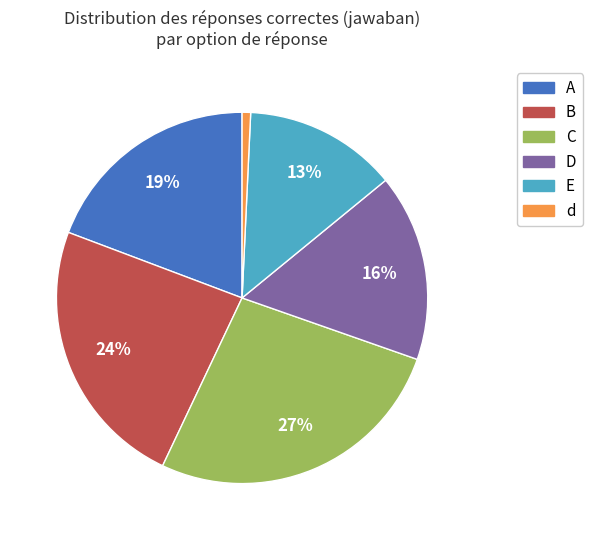

Rank the categories by value from highest to lowest.

C, B, A, D, E, d